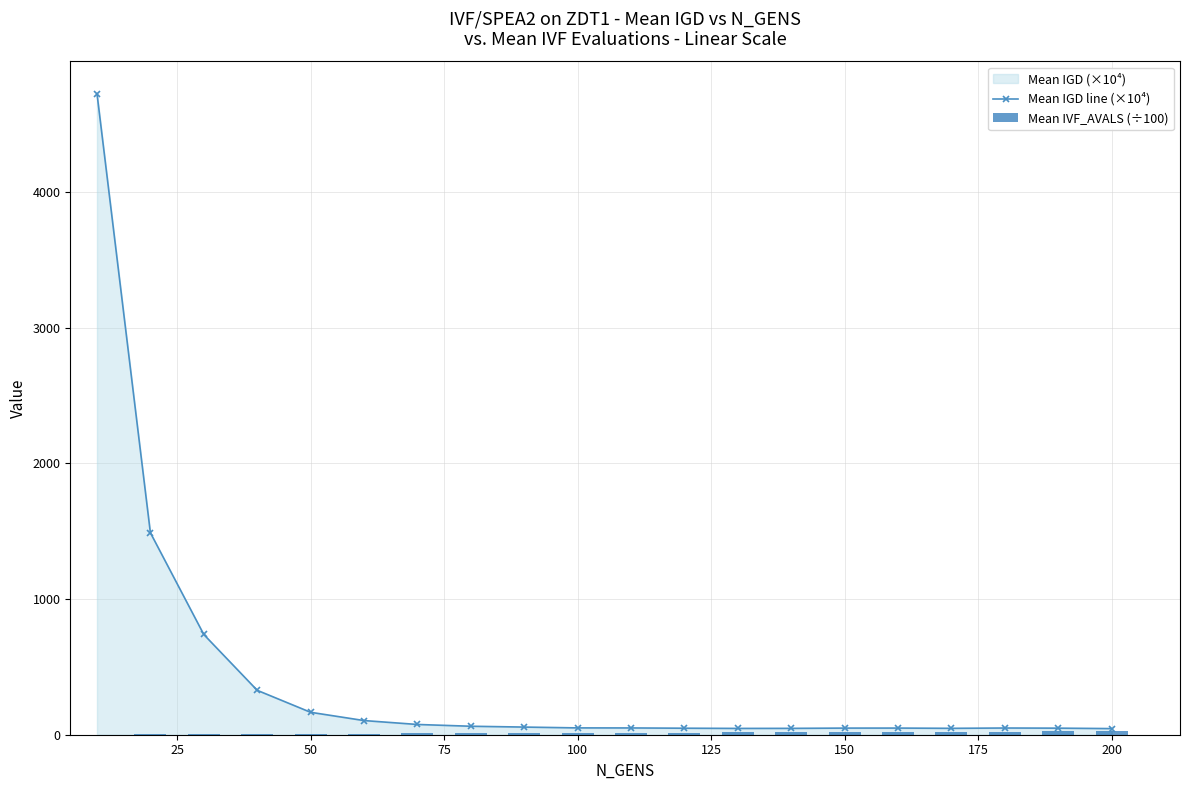

Which series has the largest total across all categories?

Mean IGD line (×10⁴)